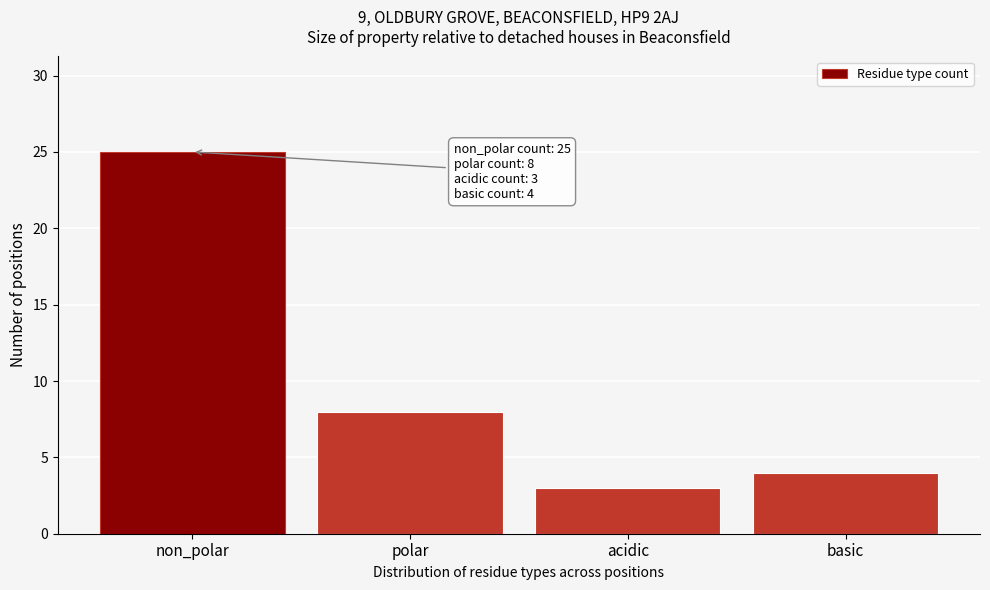

Reading left to right, what are all the values shown in this chart?

non_polar=25	polar=8	acidic=3	basic=4